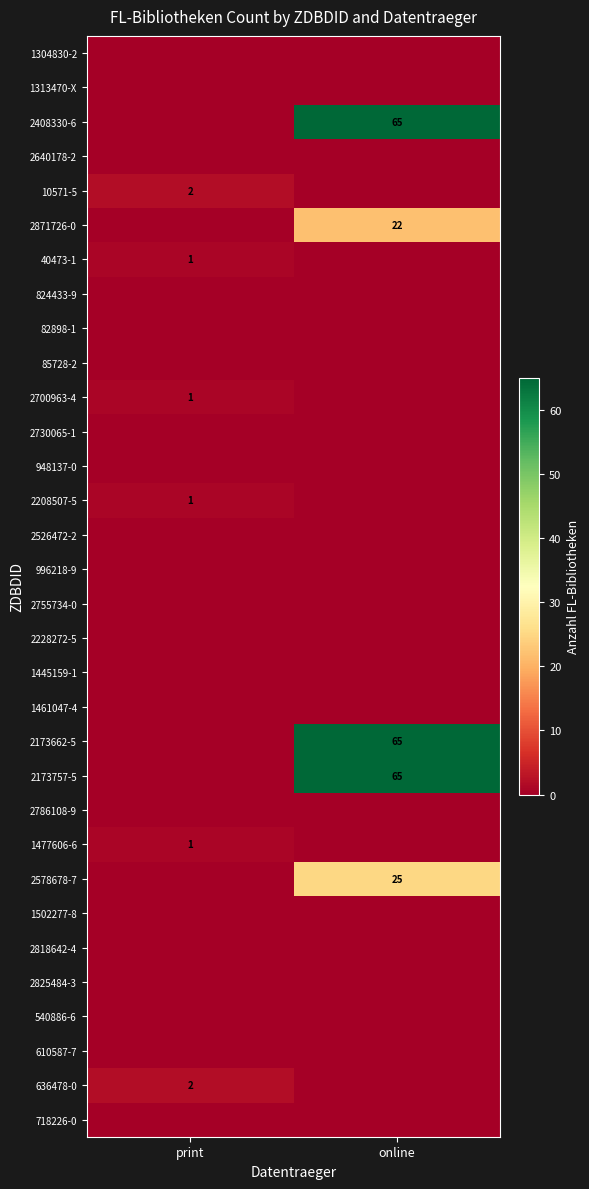

What is the spread (max minus min) of values at print?

2